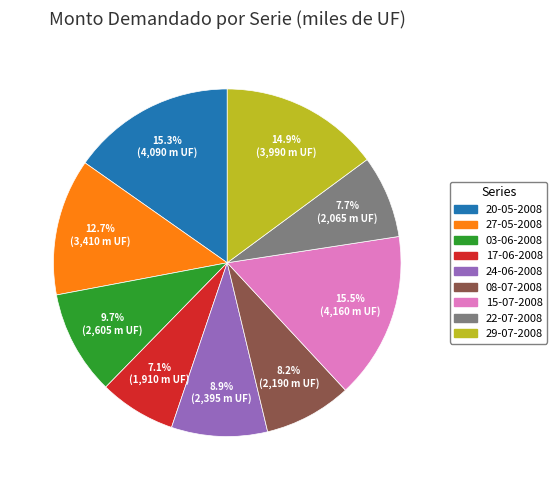

Is there a majority slice in this chart?

No